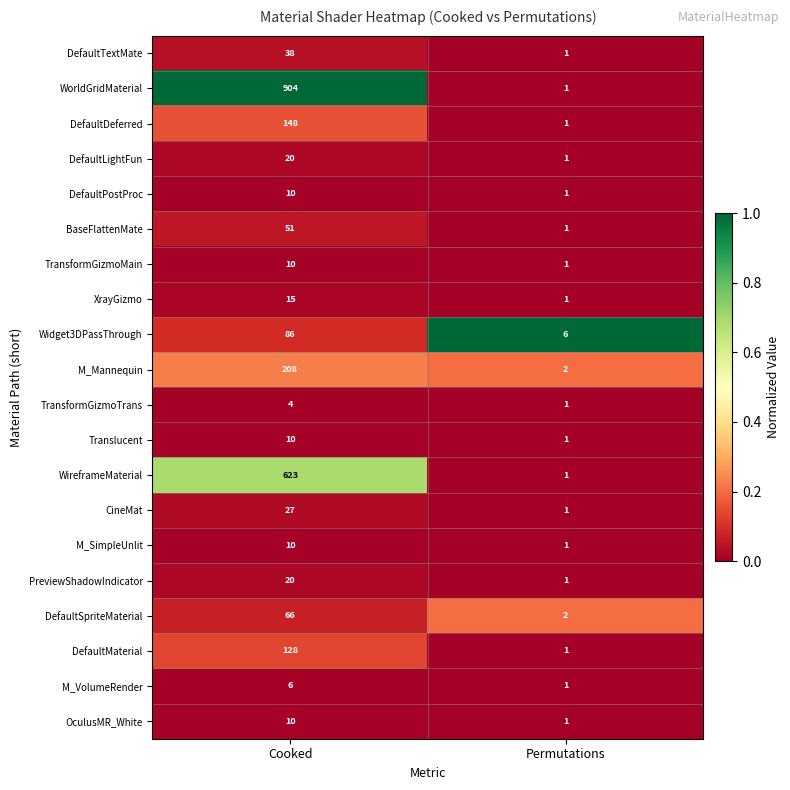

Which series has the largest range (max minus min)?

WorldGridMaterial